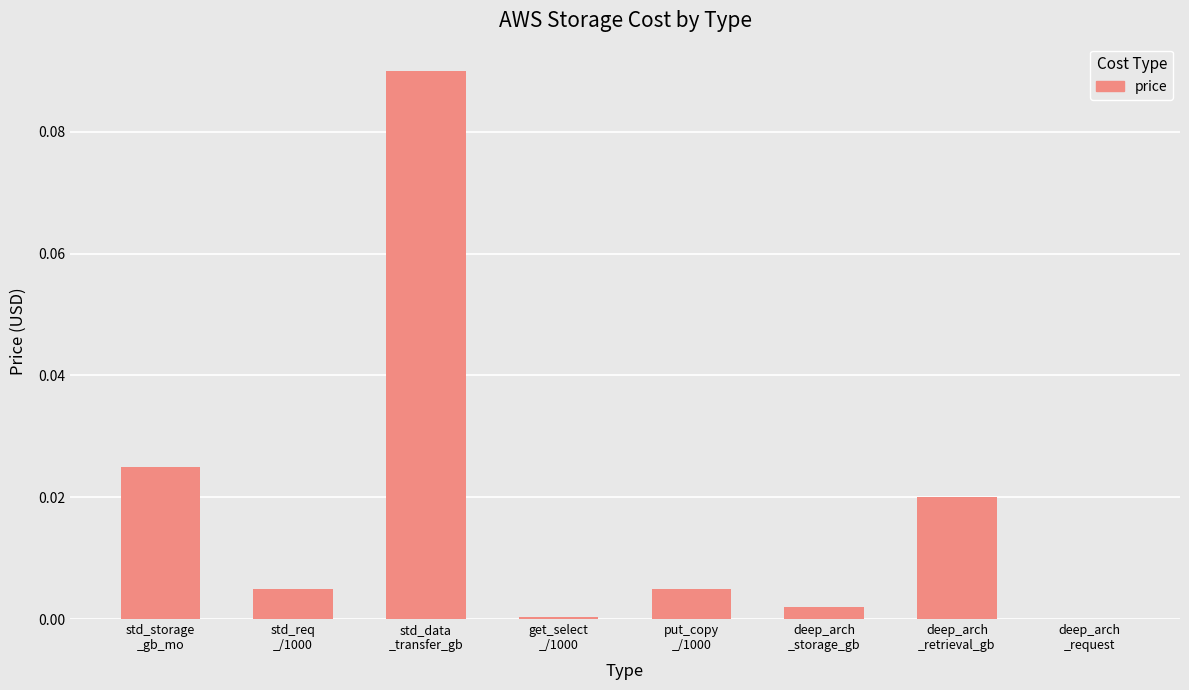

Are the bars horizontal?

No